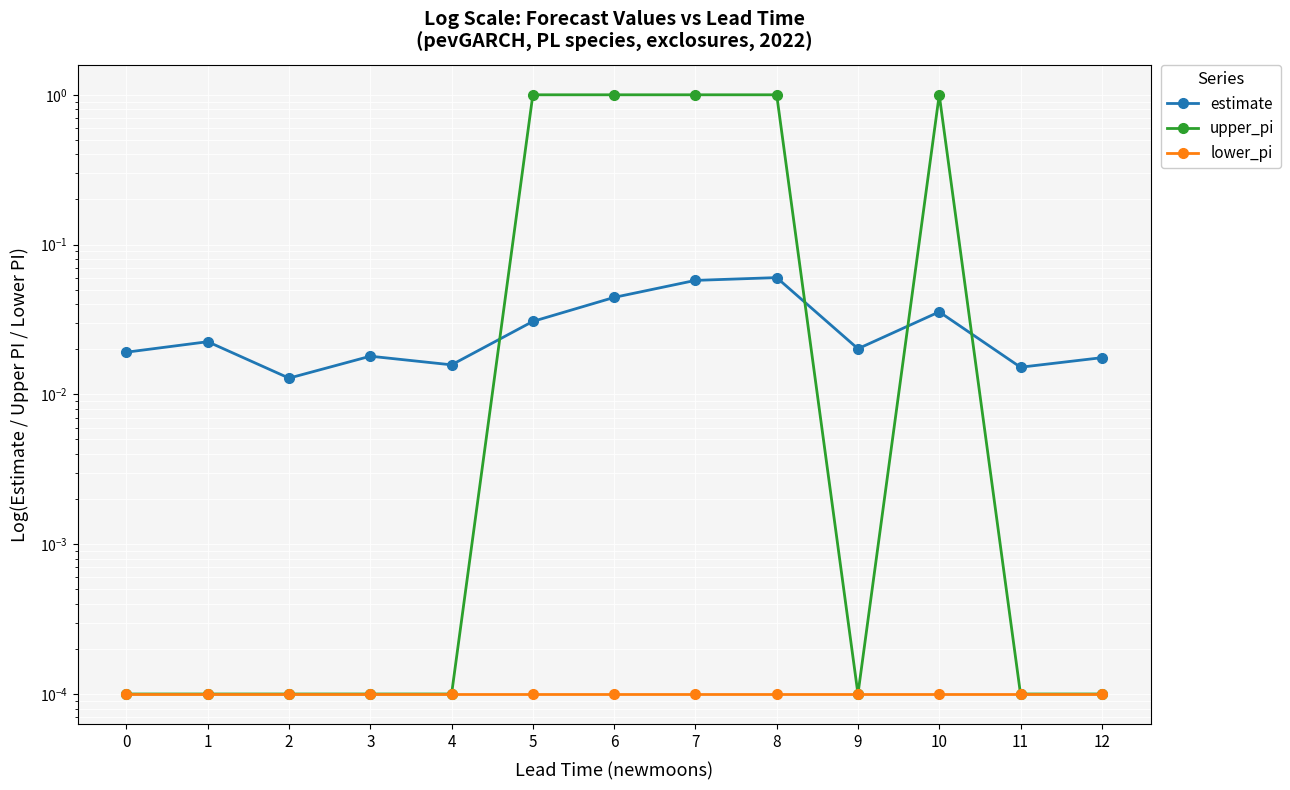

At which category is the sum across all series the highest?

8